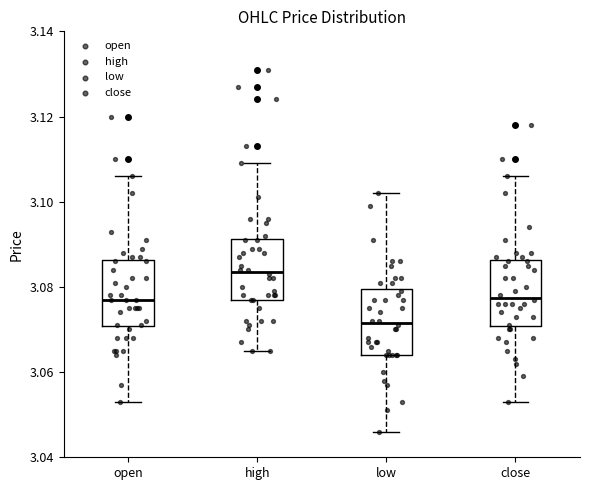

Which box's median line is the lowest?

low